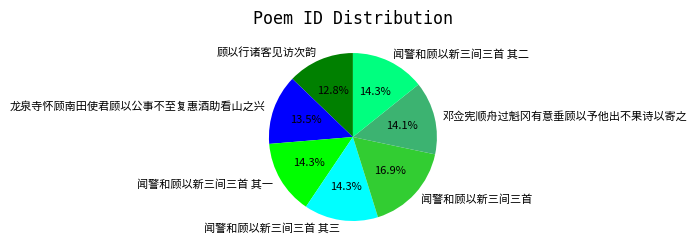

Is it true that 闻警和顾以新三间三首 其二 is 14% of the pie?

True